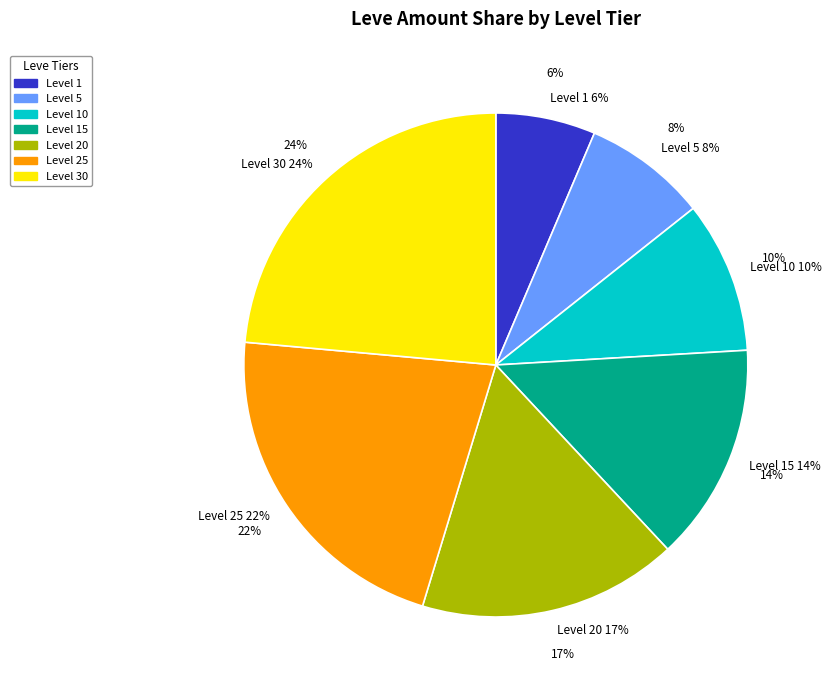

Approximately how many times larger is the value at Level 10 compared to Level 5?

1.2